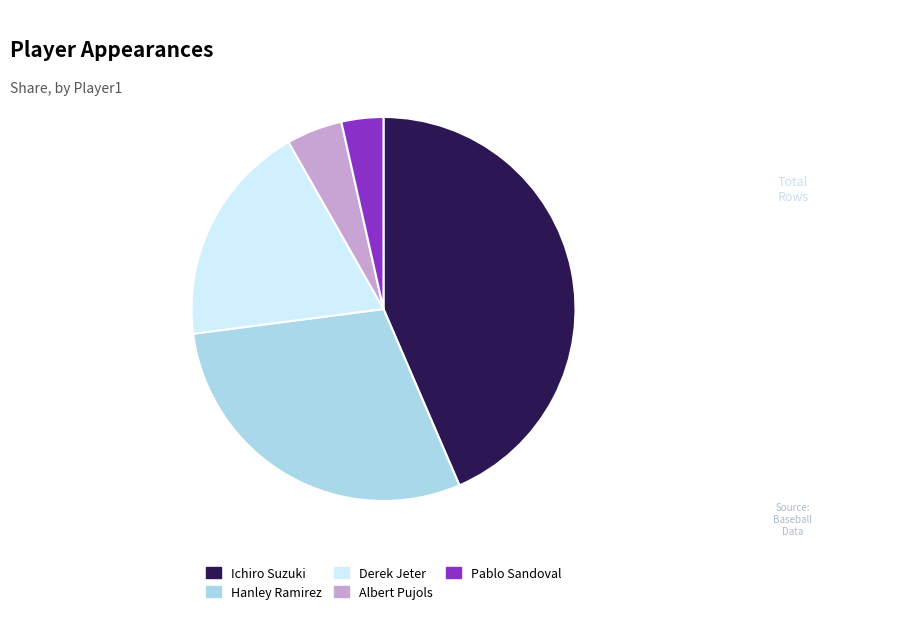

Which slice is the largest?

Ichiro Suzuki